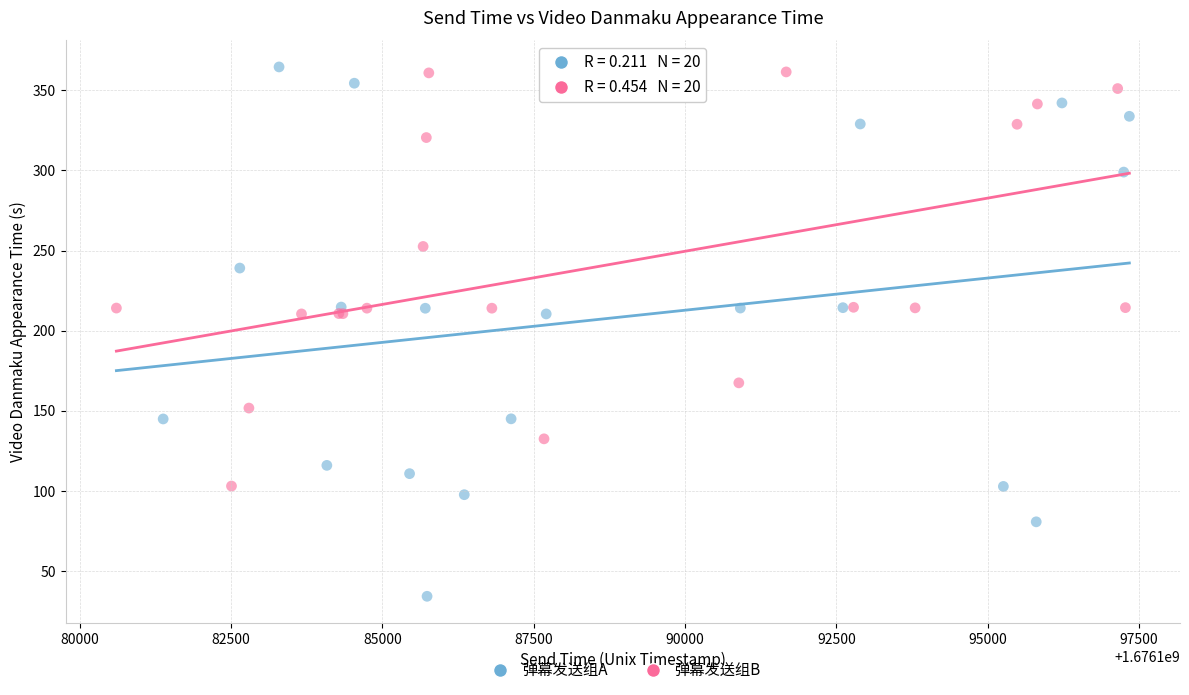

What are all the series names shown in the legend?

弹幕发送组A, 弹幕发送组B